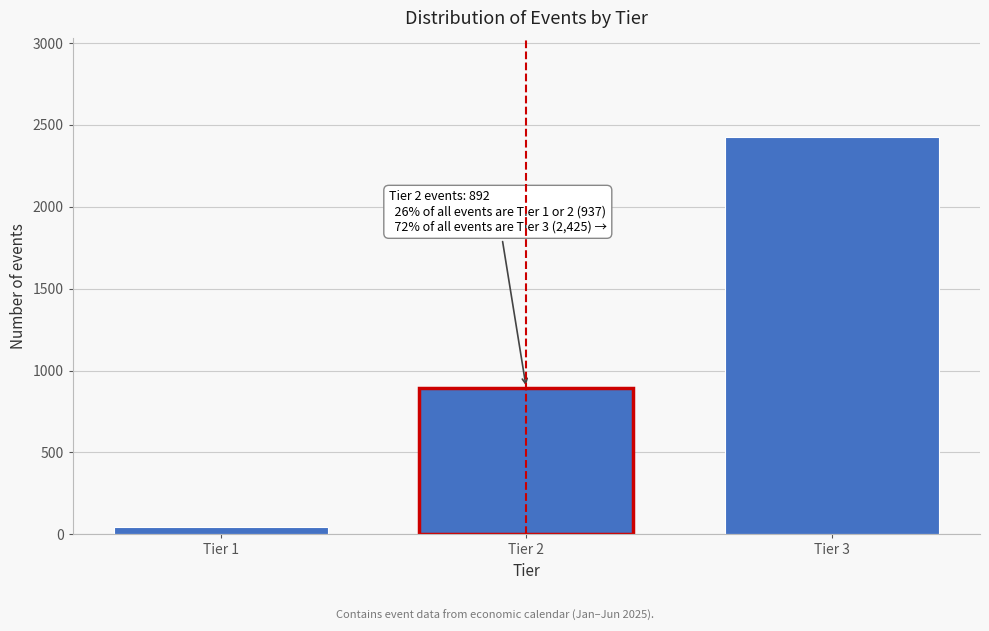

Reading left to right, transcribe all the data shown in this chart.

45	892	2425